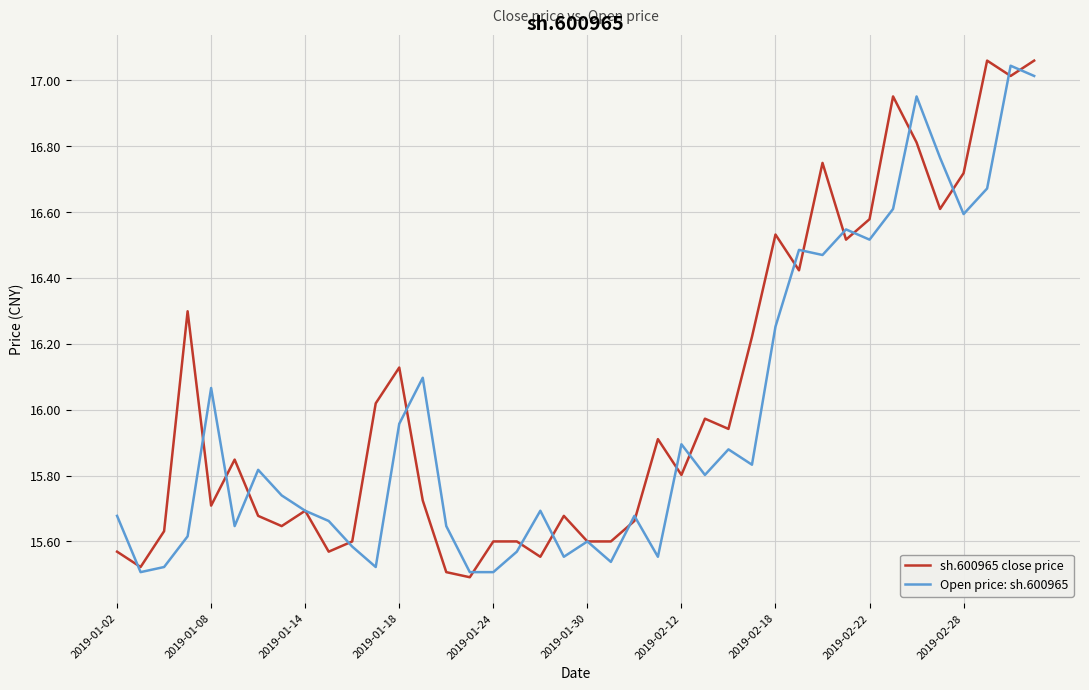

True or false: sh.600965 close price and Open price: sh.600965 cross at least once.

True